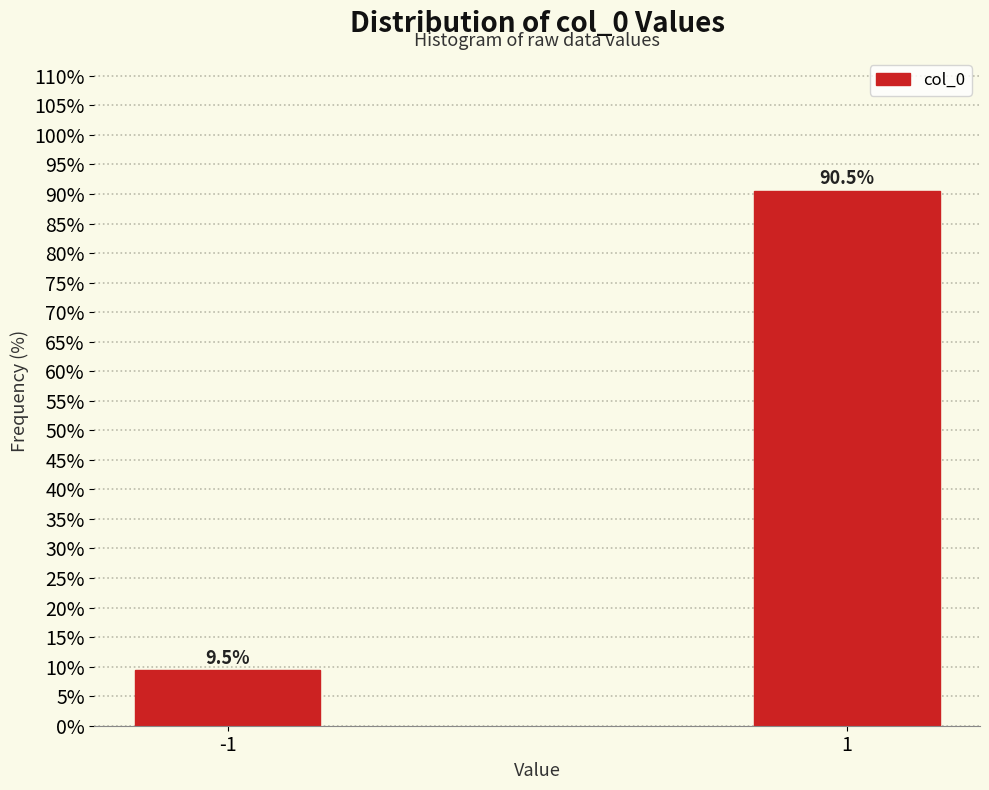

Reading right to left, extract all data points from this chart.

90.5	9.5